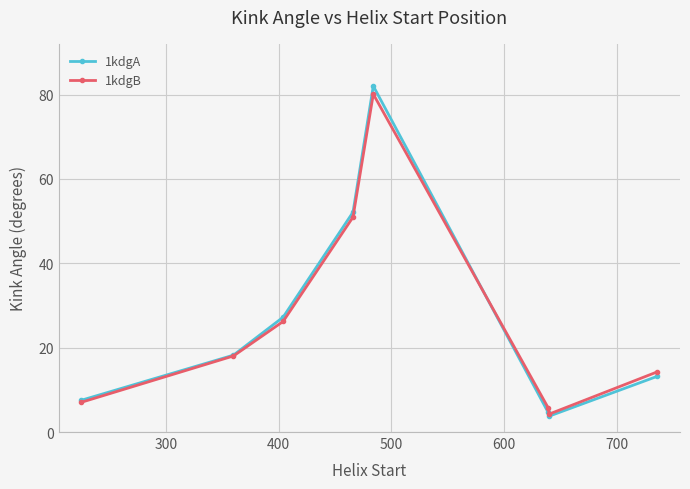

What is the greatest value displayed?

82.0